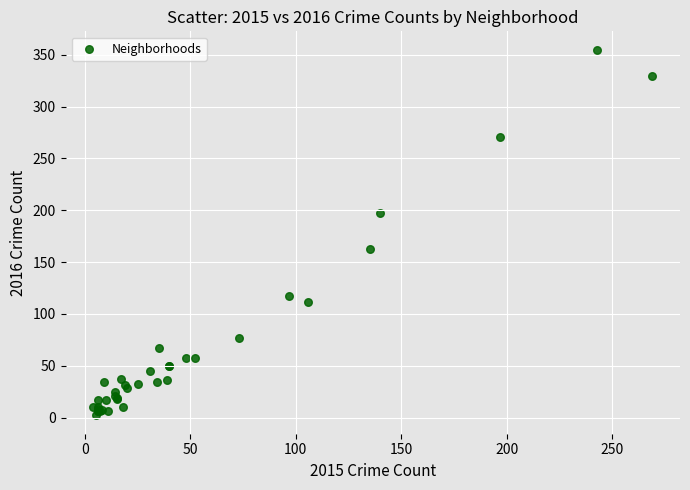

What Y value in the scatter plot is closest to 178?

163